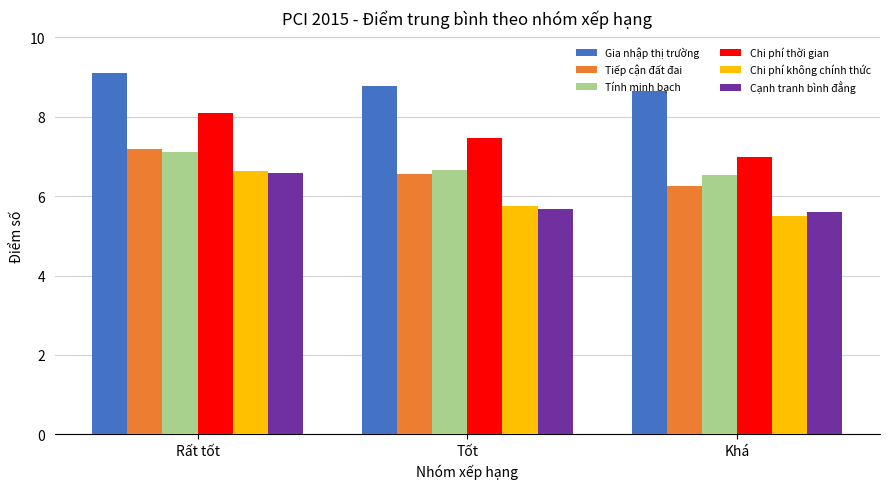

What is the total value across all series at Khá?

39.5